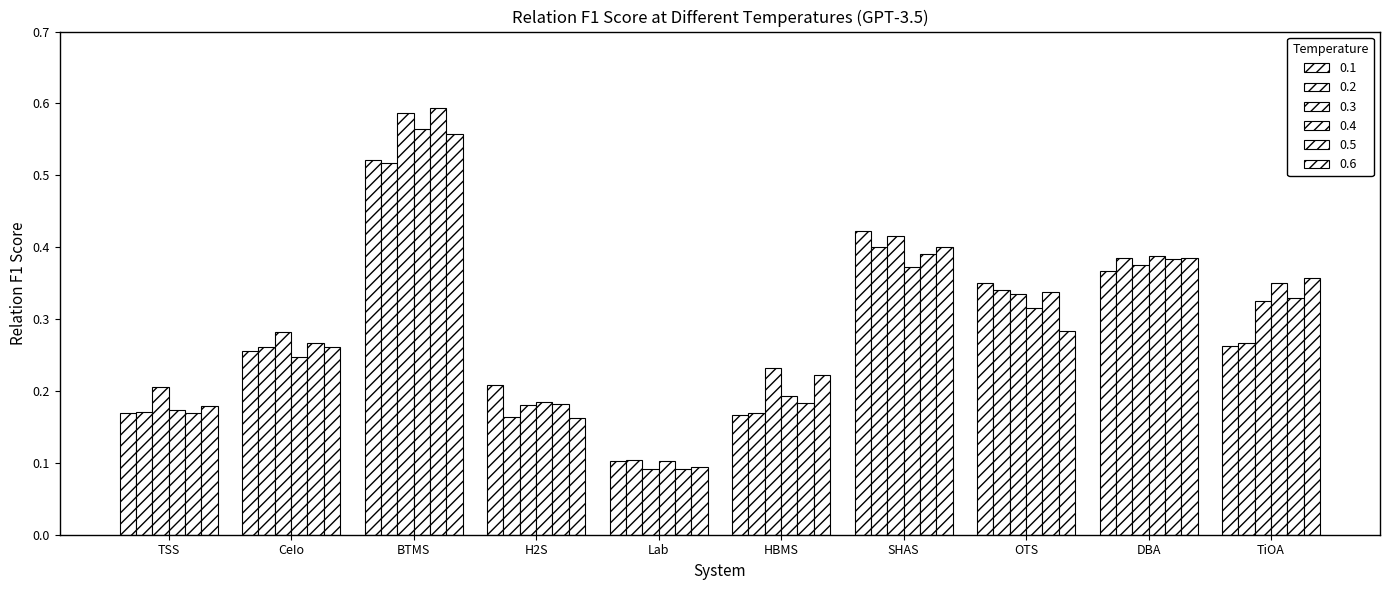

What is the value of the 0.6 bar at the 5th from the left?

0.1